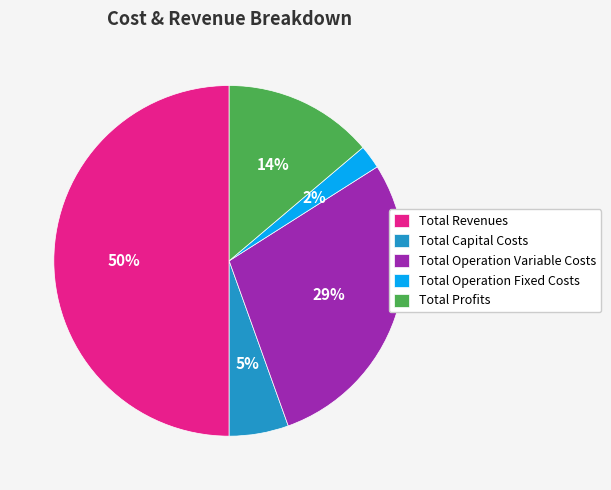

What is the largest slice in the pie chart?

Total Revenues